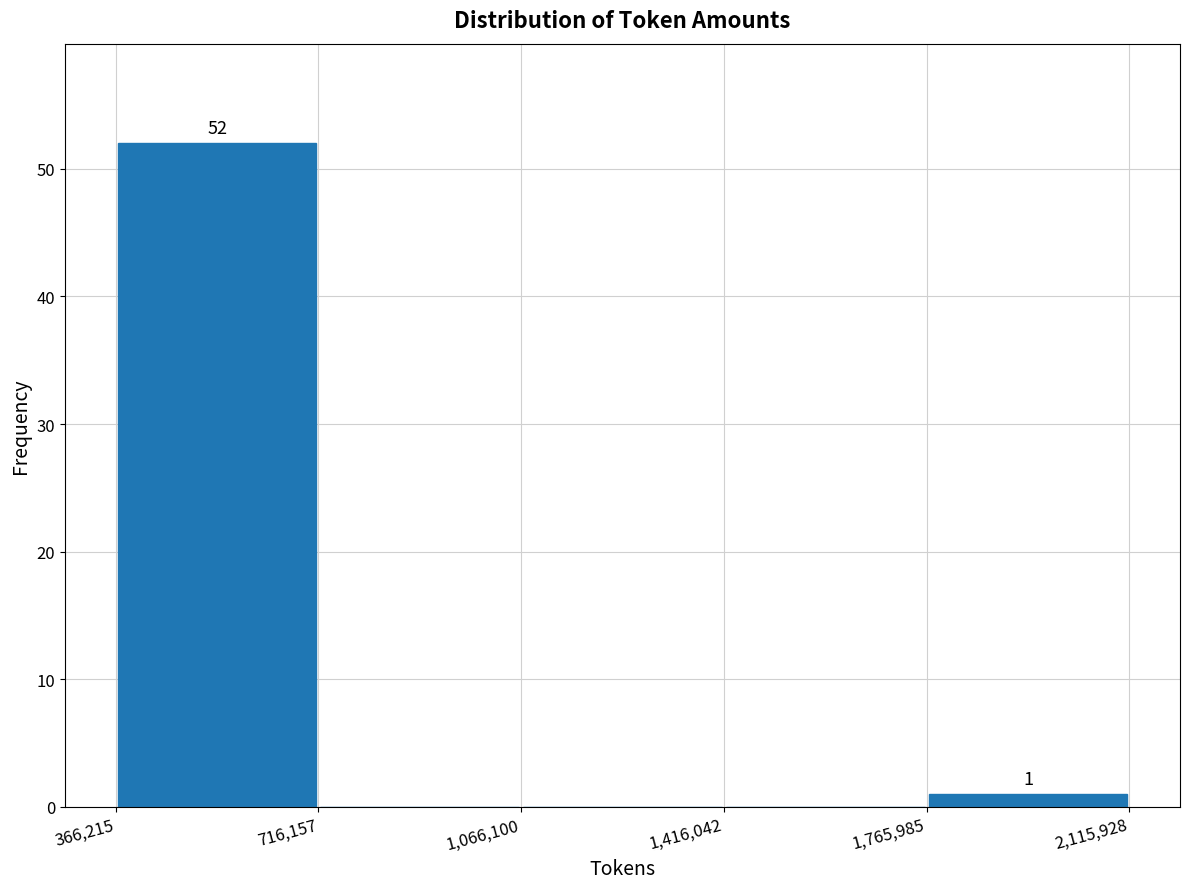

Which range on the x-axis has the tallest bar?

366,215 to 716,157